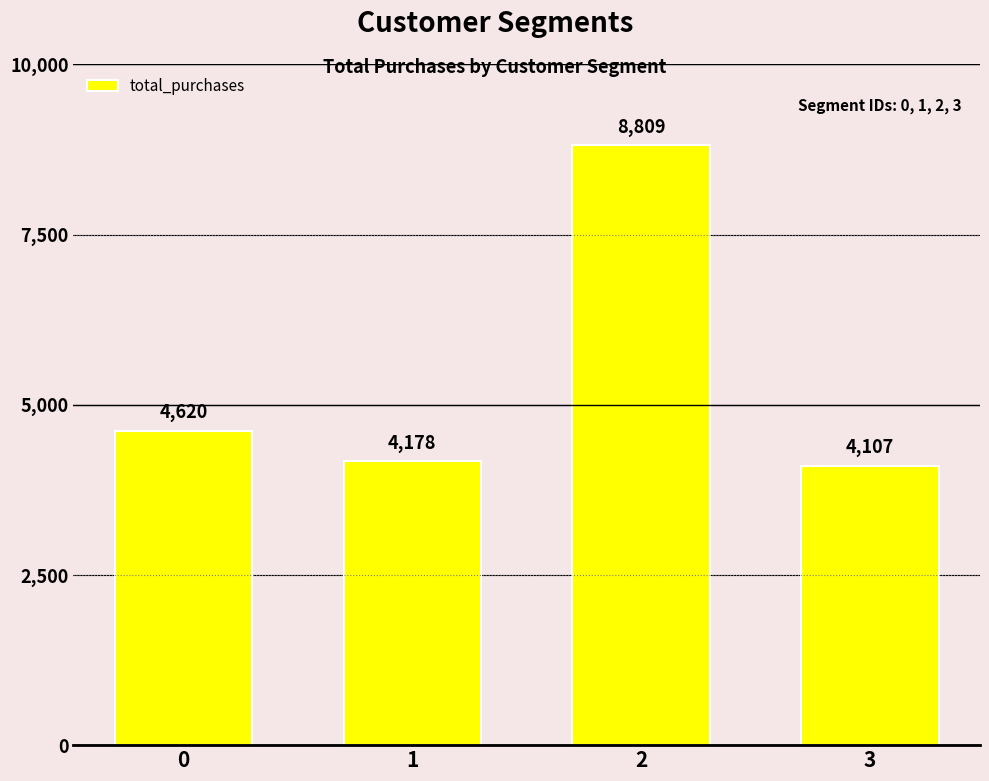

List the labels in order of value, largest first.

2, 0, 1, 3